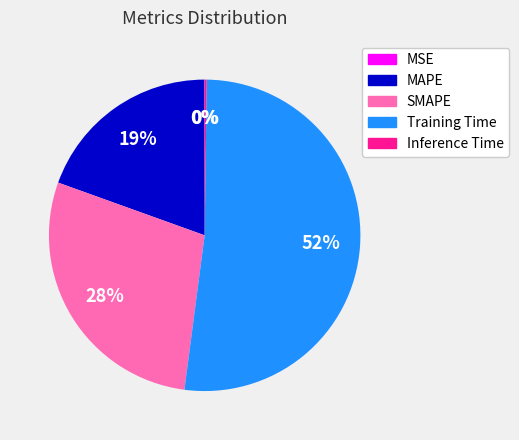

The MAPE slice represents 25% of the pie. True or false?

False